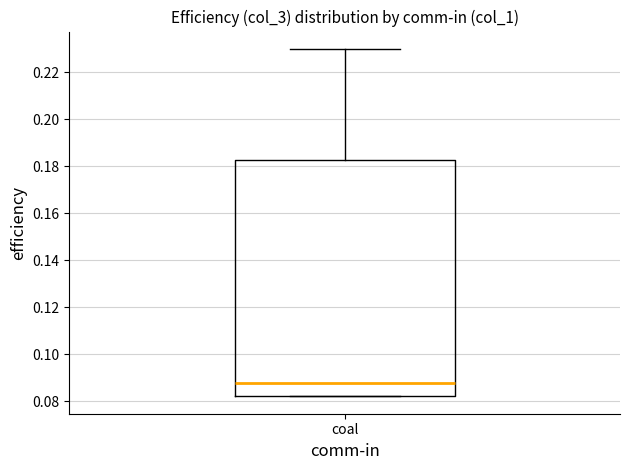

Where does the median line of the box for coal sit on the y-axis? The values are not printed on the chart, so give them approximately, as read against the axis.

0.088